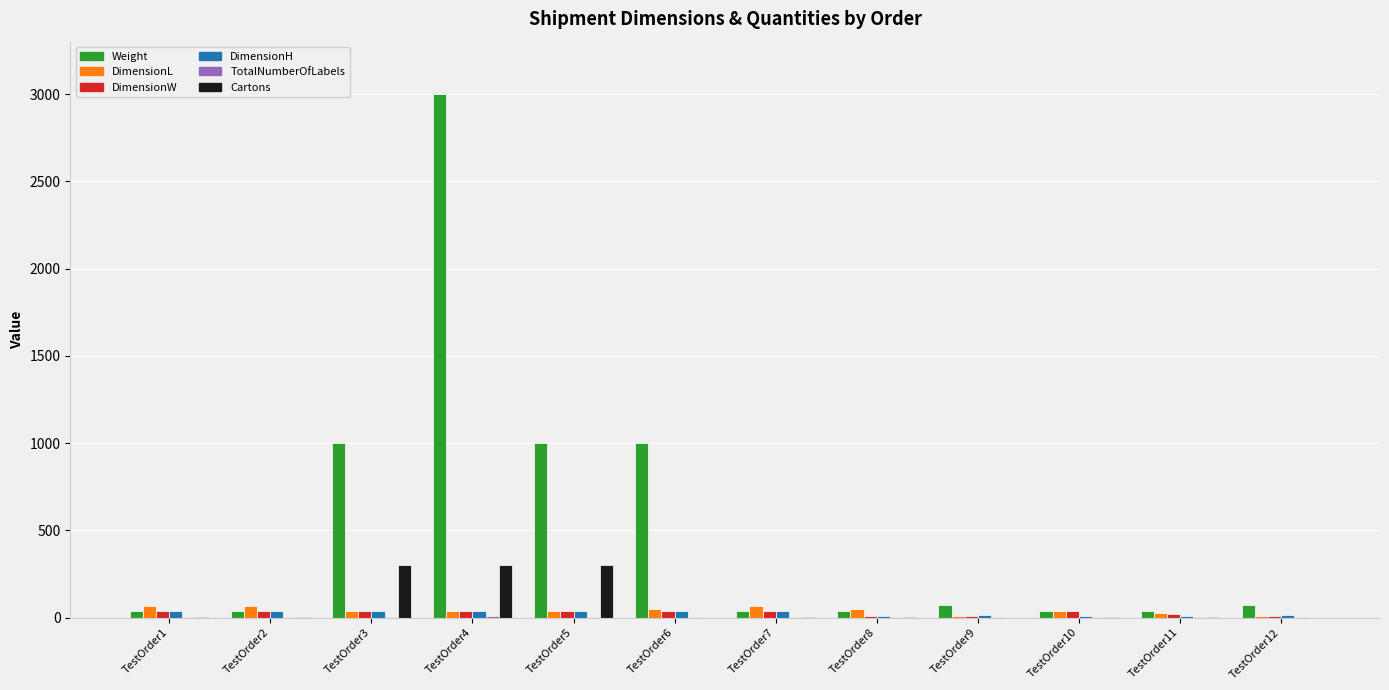

How many groups of bars are there?

12